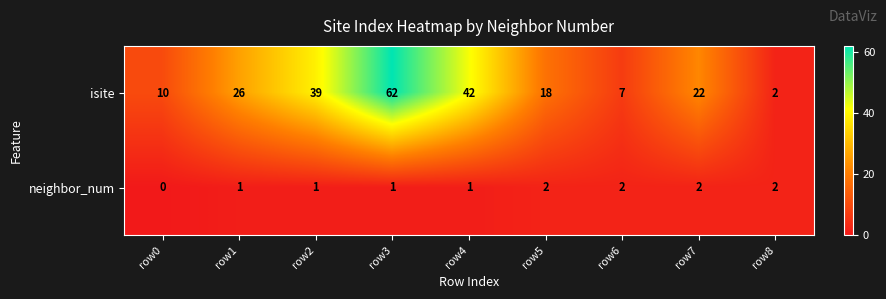

Which category has the lowest value across all series?

row0